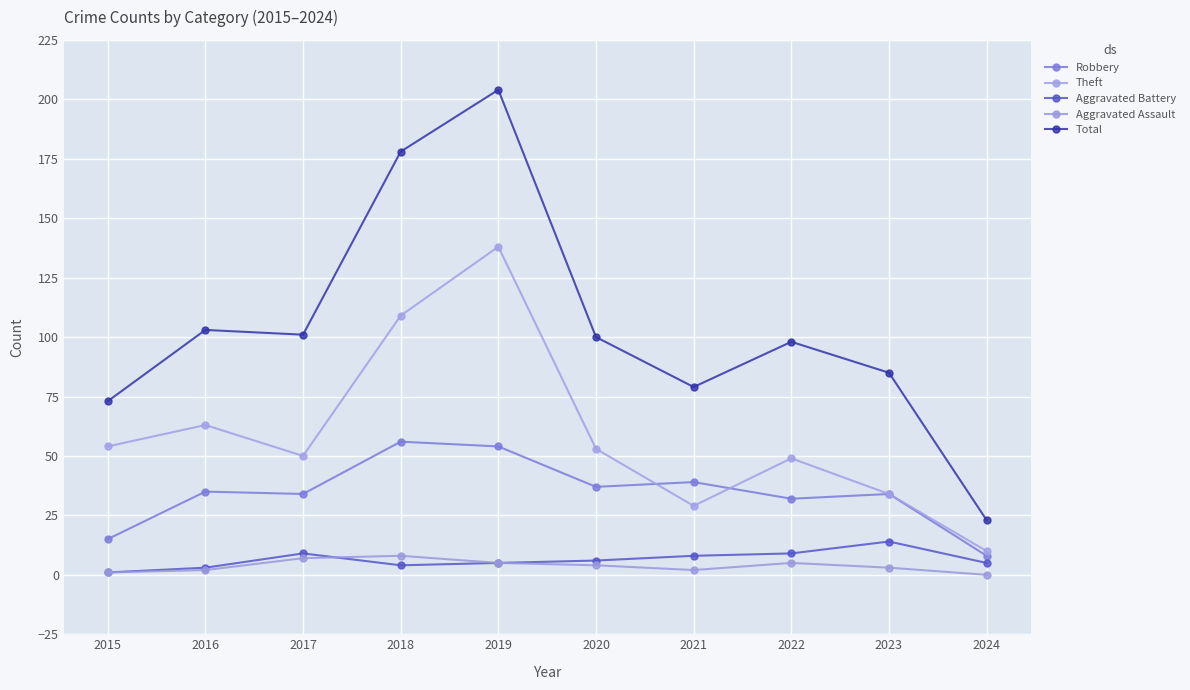

What is the difference between the Aggravated Battery values at 2024 and 2015?

4